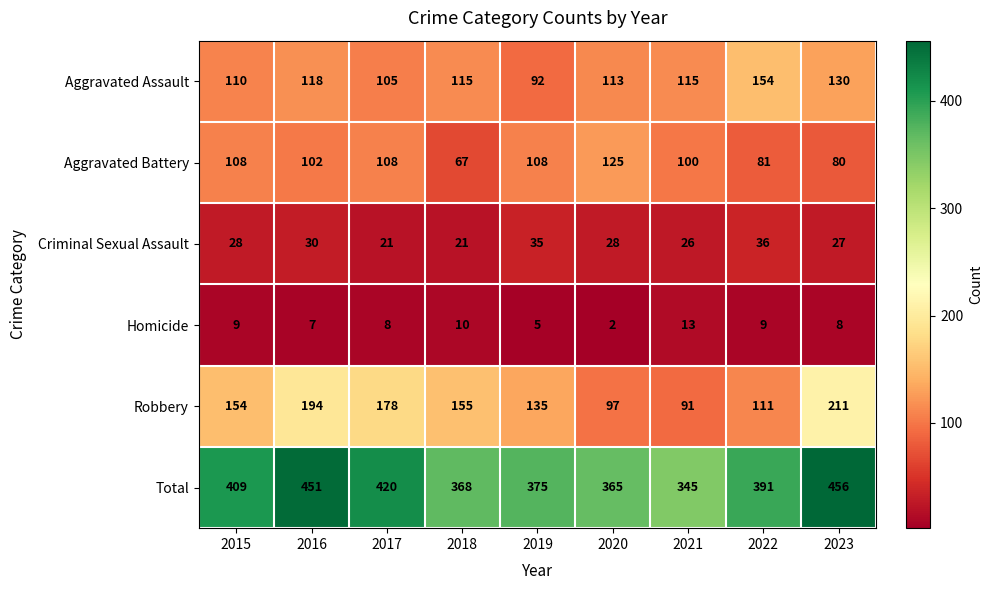

The value of Homicide at 2019 is 5. True or false?

True